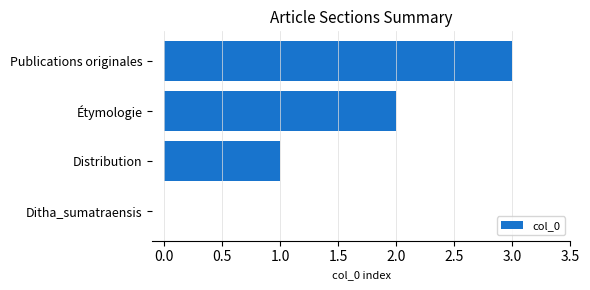

Which has a higher value, Distribution or Publications originales?

Publications originales